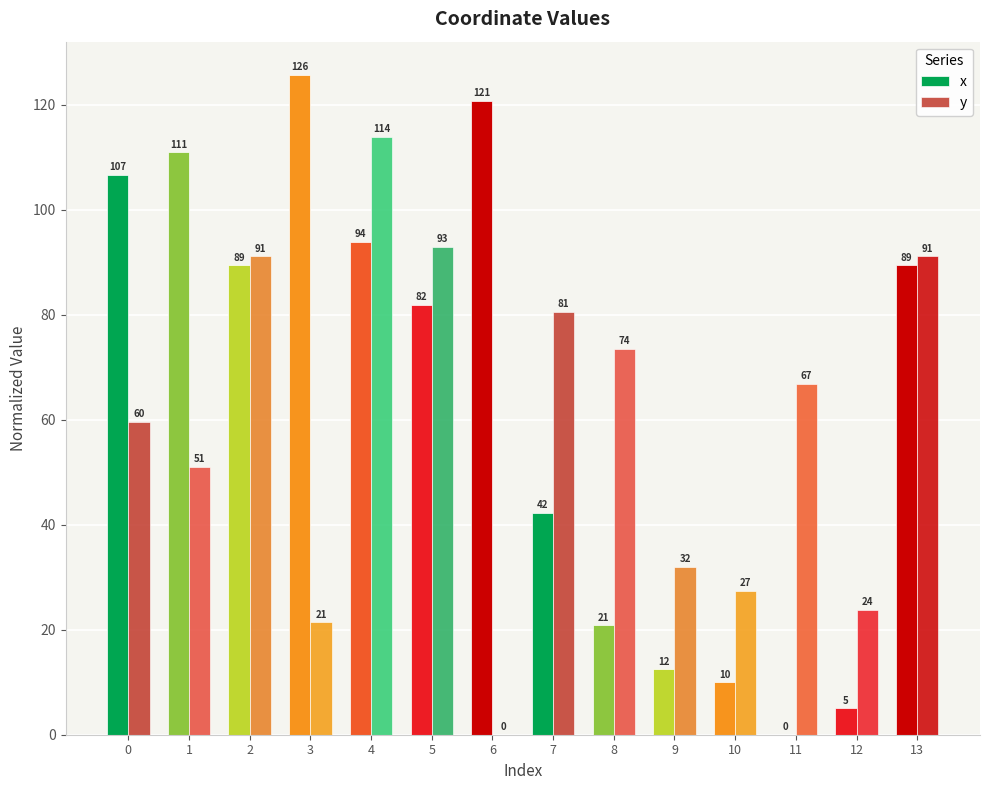

How many data points does each series have?

14